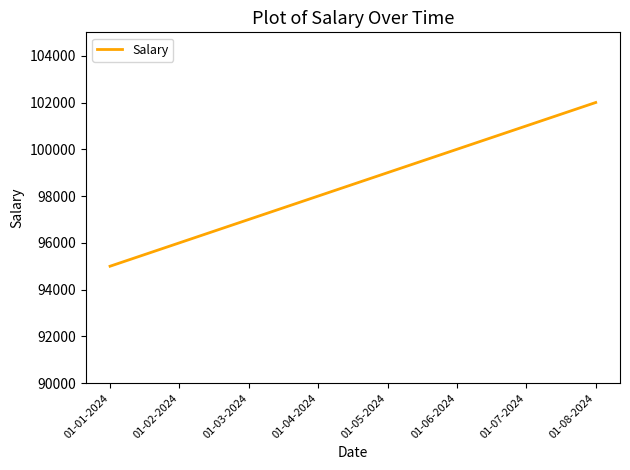

The chart shows a value of 42721 at 01-01-2024. True or false?

False